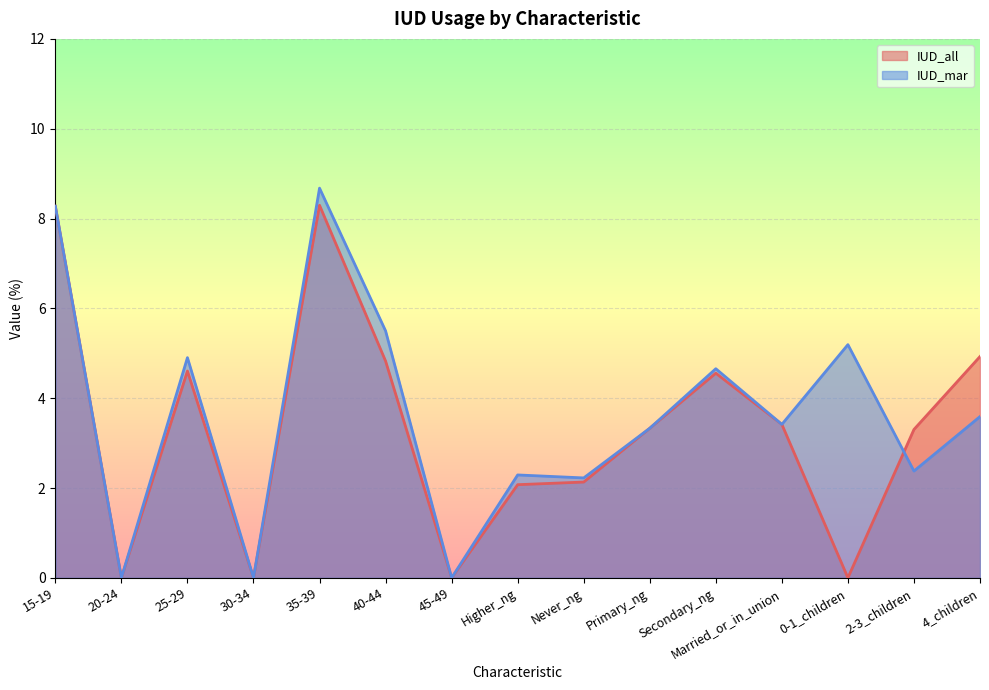

Rank the categories by IUD_mar value from highest to lowest.

35-39, 15-19, 40-44, 0-1_children, 25-29, Secondary_ng, 4_children, Married_or_in_union, Primary_ng, 2-3_children, Higher_ng, Never_ng, 20-24, 30-34, 45-49